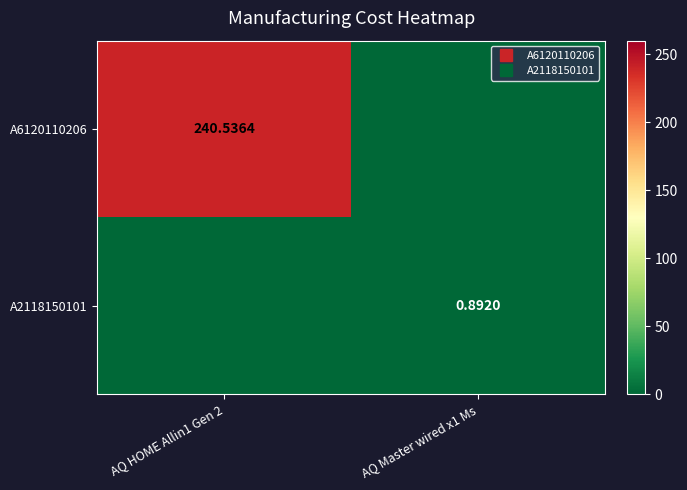

The A2118150101 series shows 0.5 at AQ HOME Allin1 Gen 2. True or false?

False